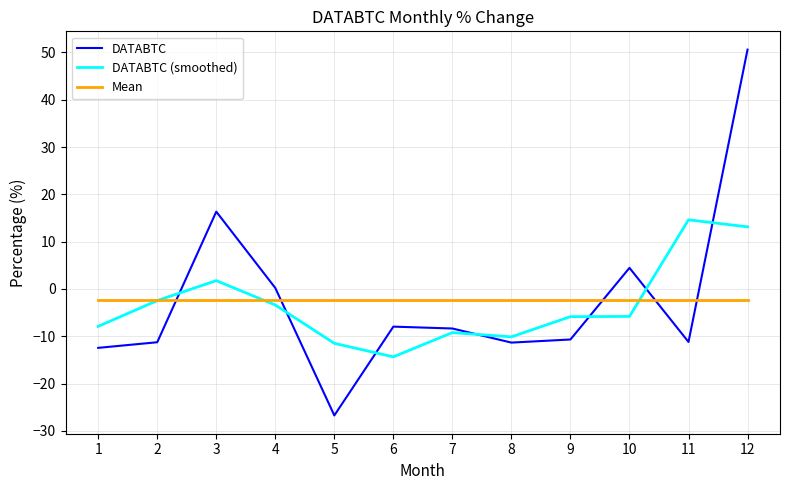

True or false: DATABTC (smoothed) has a value of -18.8 at 5.

False